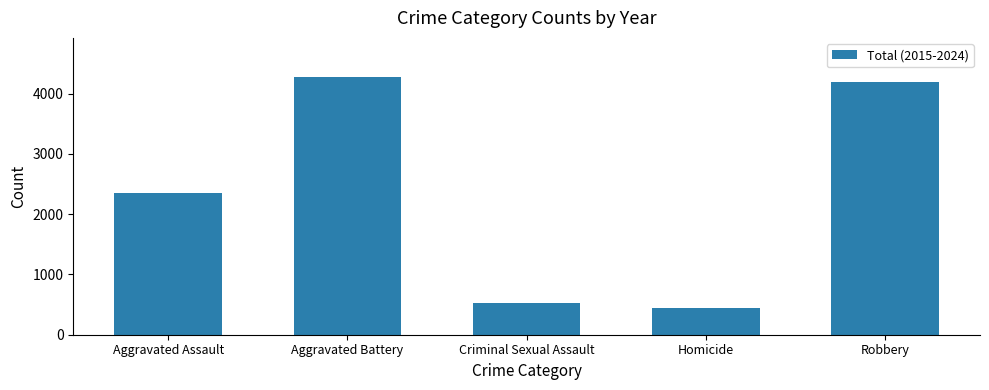

Rank the categories by value from lowest to highest.

Homicide, Criminal Sexual Assault, Aggravated Assault, Robbery, Aggravated Battery